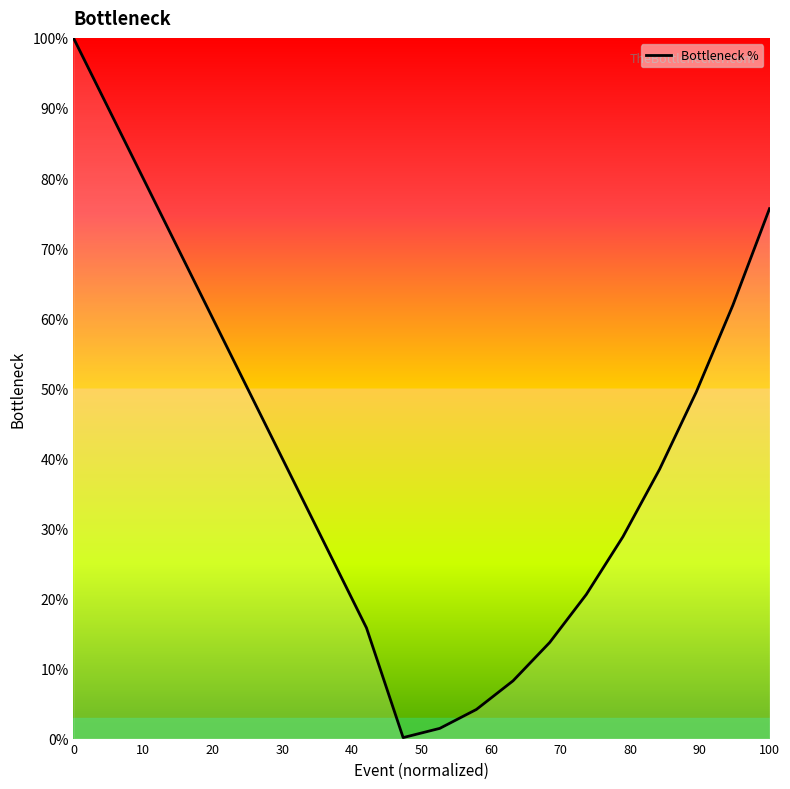

What is the smallest value displayed?

0.1